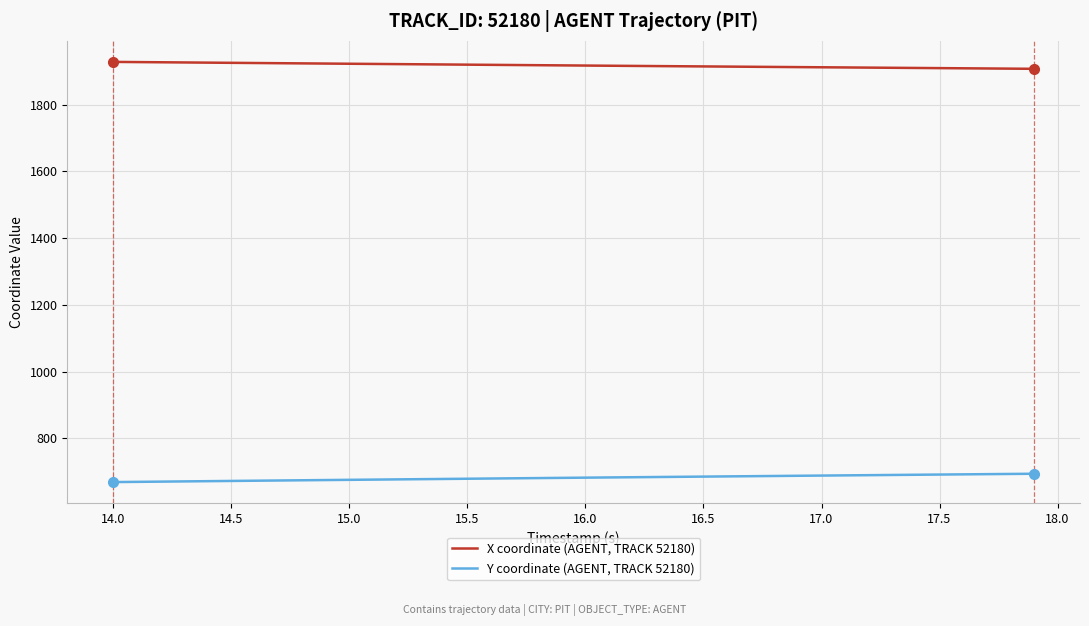

What is the difference between the second highest and minimum values in the Y coordinate (AGENT, TRACK 52180) series?

24.4